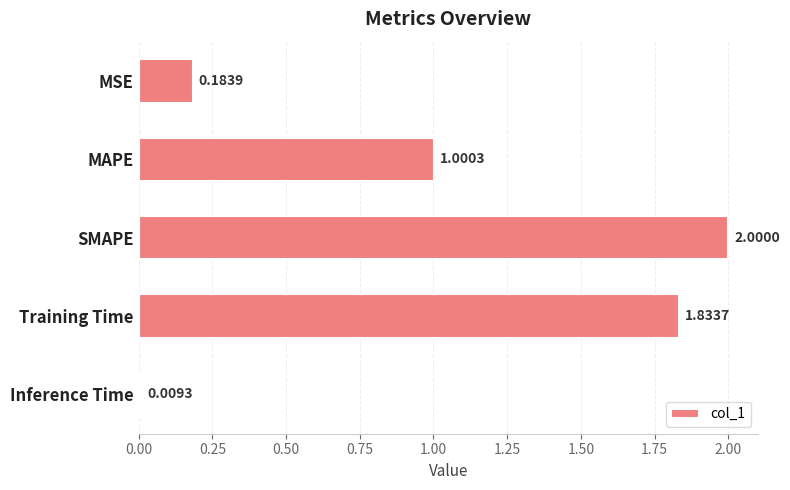

How many values are below 1?

2